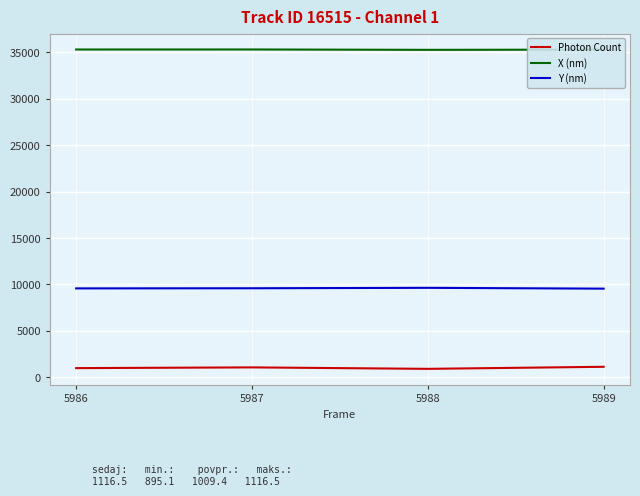

True or false: Photon Count and X (nm) intersect in this chart.

False